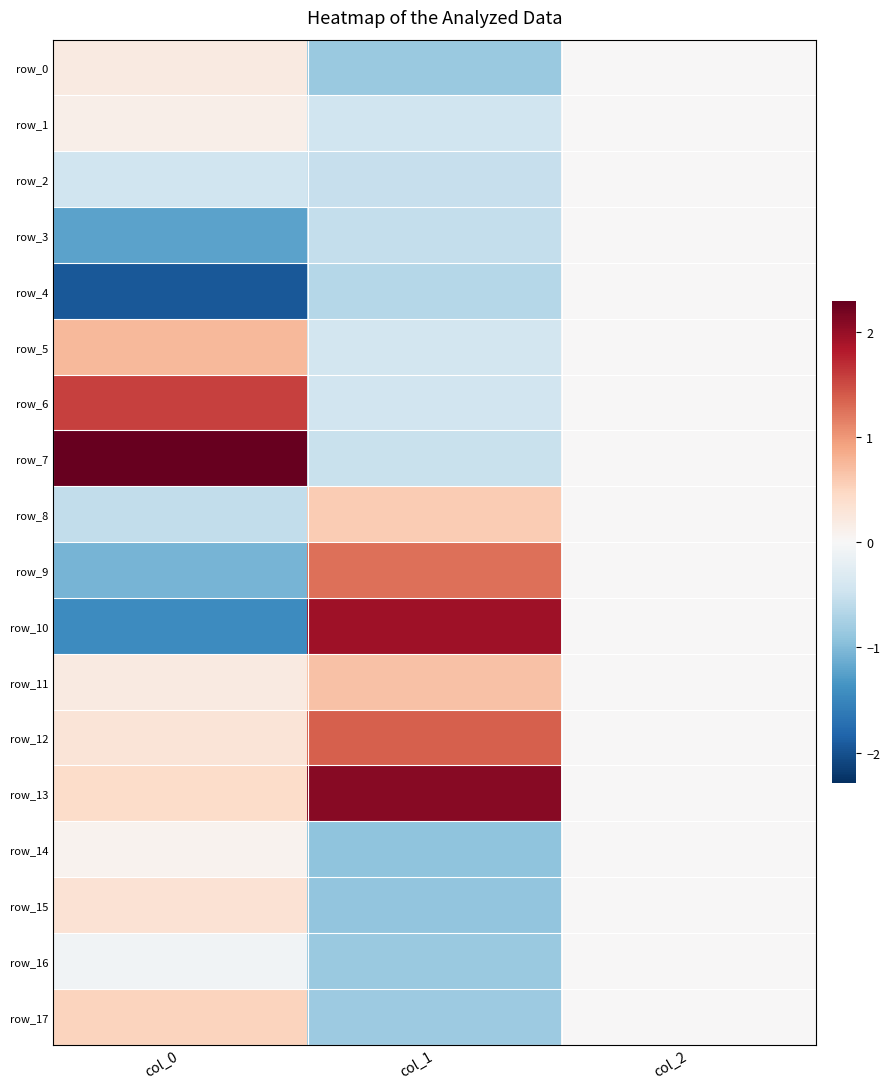

Reading left to right, what are all the values shown in this chart?

row_0: 0.2	-0.8	0.0
row_1: 0.1	-0.5	0.0
row_2: -0.5	-0.5	0.0
row_3: -1.2	-0.6	0.0
row_4: -1.9	-0.7	0.0
row_5: 0.7	-0.4	0.0
row_6: 1.6	-0.4	0.0
row_7: 2.3	-0.5	0.0
row_8: -0.6	0.6	0.0
row_9: -1.1	1.3	0.0
row_10: -1.4	1.9	0.0
row_11: 0.2	0.7	0.0
row_12: 0.3	1.4	0.0
row_13: 0.4	2.1	0.0
row_14: 0.1	-0.9	0.0
row_15: 0.3	-0.9	0.0
row_16: -0.1	-0.8	0.0
row_17: 0.5	-0.8	0.0